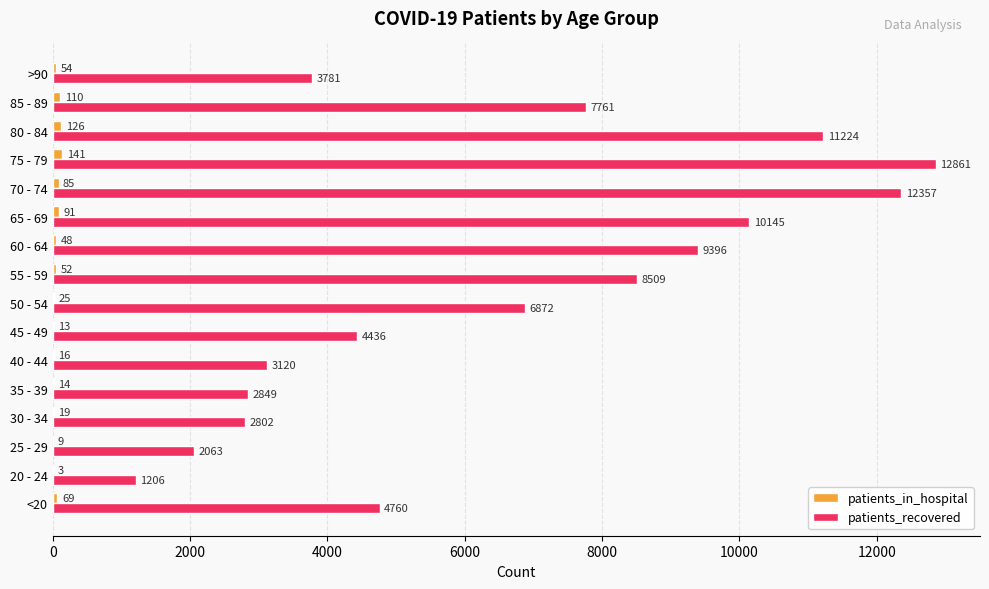

What is the highest value of the patients_in_hospital series?

141